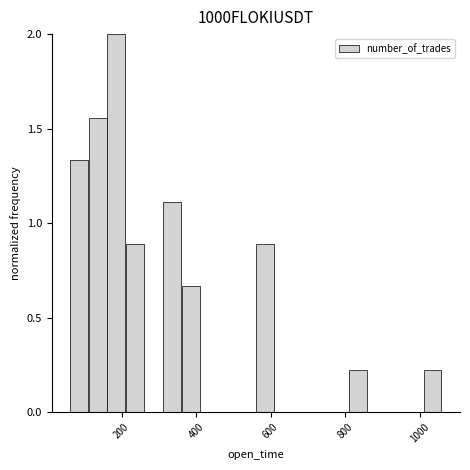

Read against the x-axis, roughly where is the centre of the tallest bar?

180